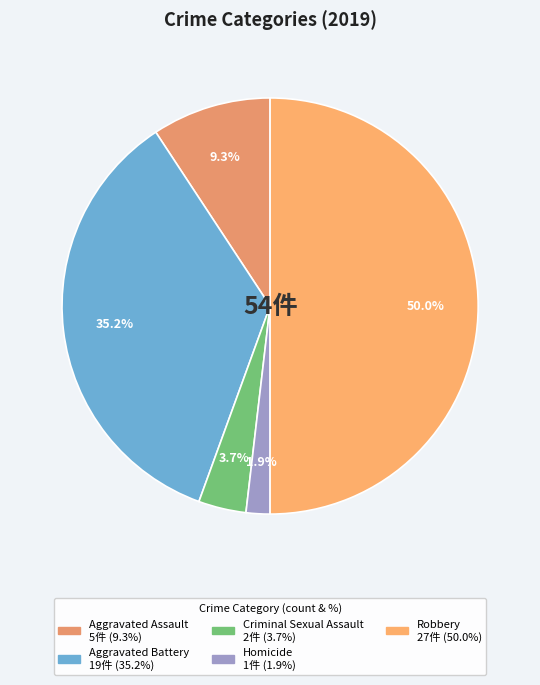

To the nearest percent, what is the difference between the Criminal Sexual Assault and Aggravated Battery slice percentages?

31%